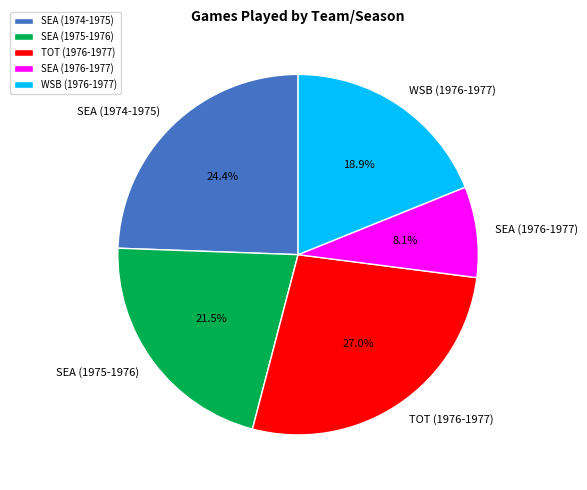

The SEA (1975-1976) slice represents 9% of the pie. True or false?

False